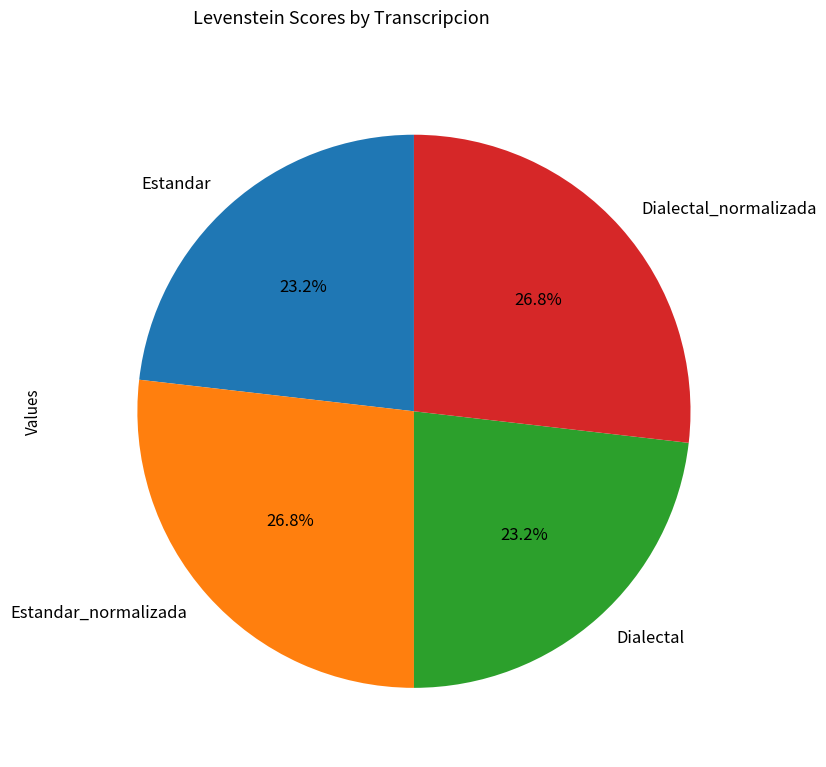

What percentage is NOT represented by Estandar_normalizada?

73.2%